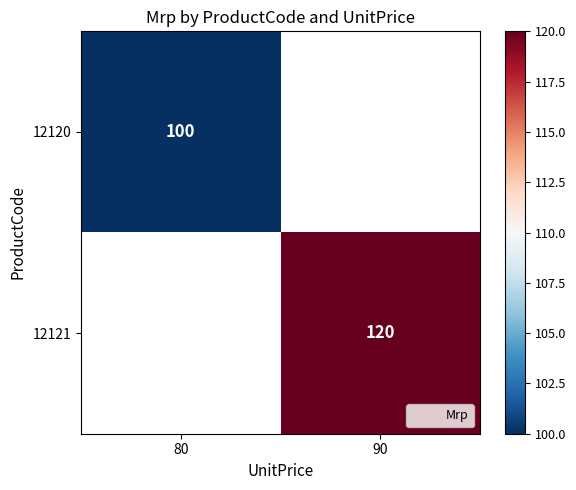

The 12120 series shows 100 at 80. True or false?

True